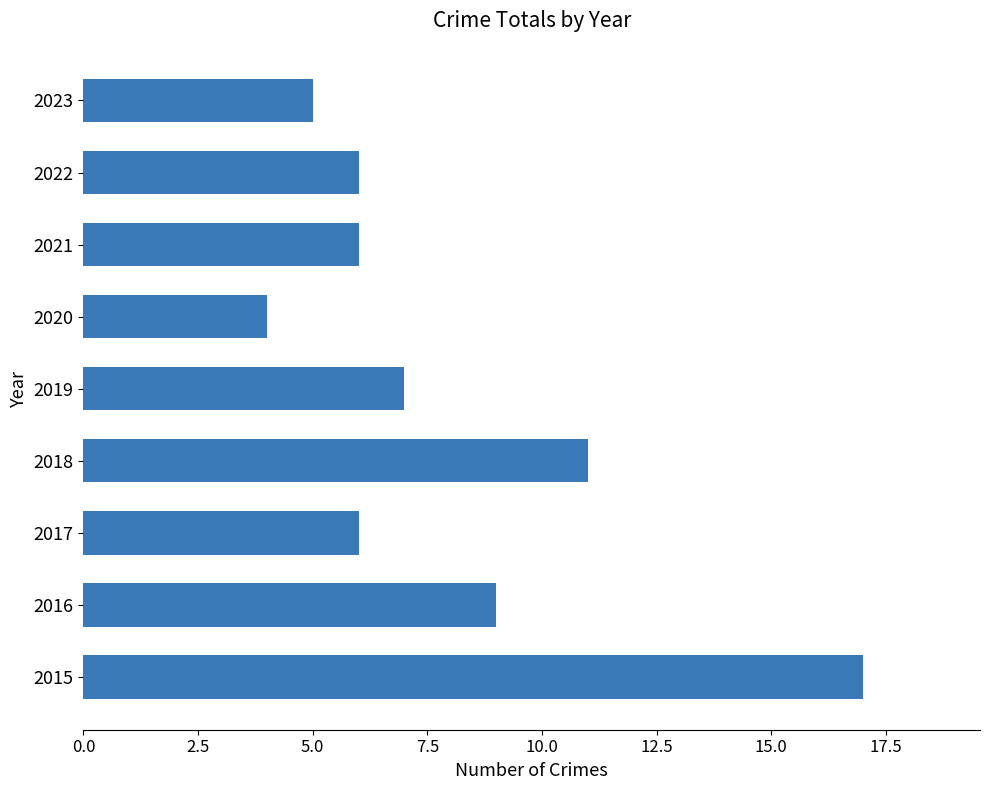

What is the change in value from 2015 to 2022?

-11